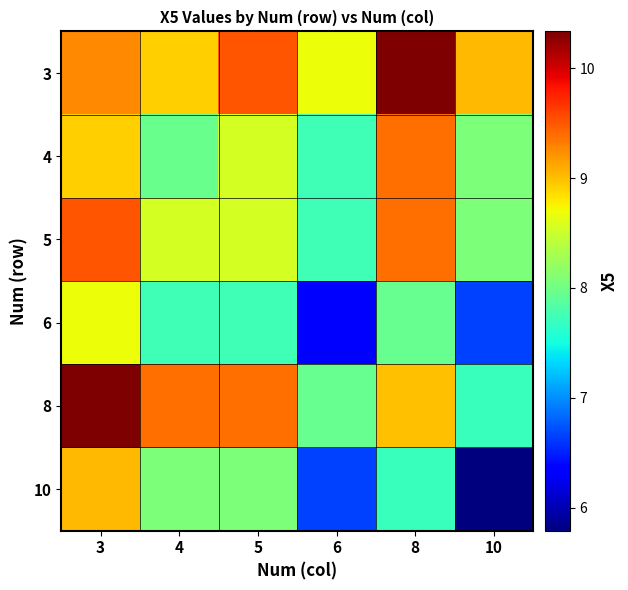

How many distinct data groups are displayed?

6